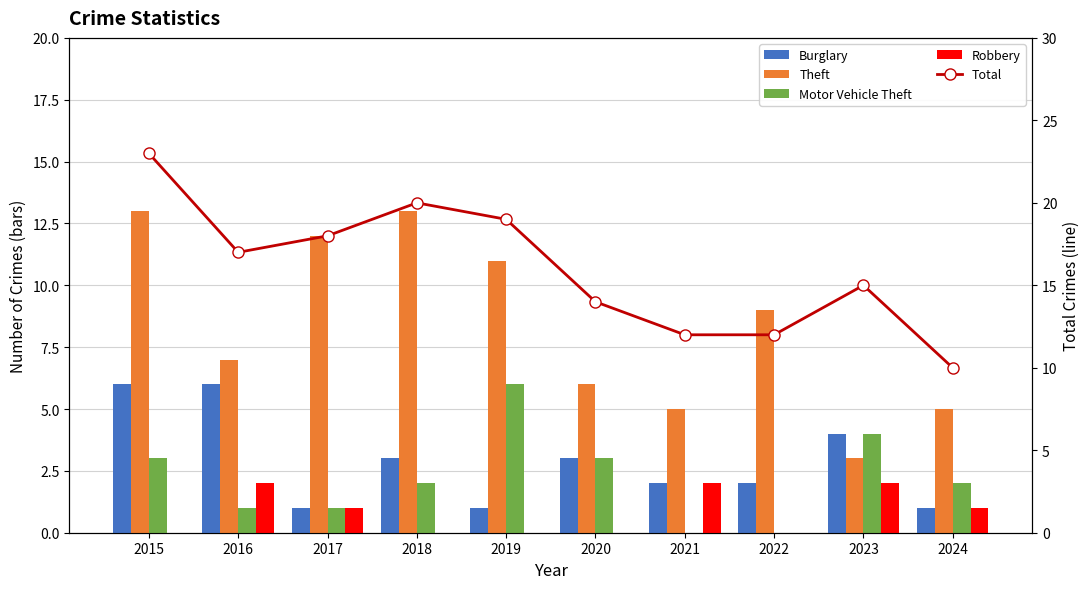

Is the value of Total at 2024 greater than the value of Theft at 2017?

No